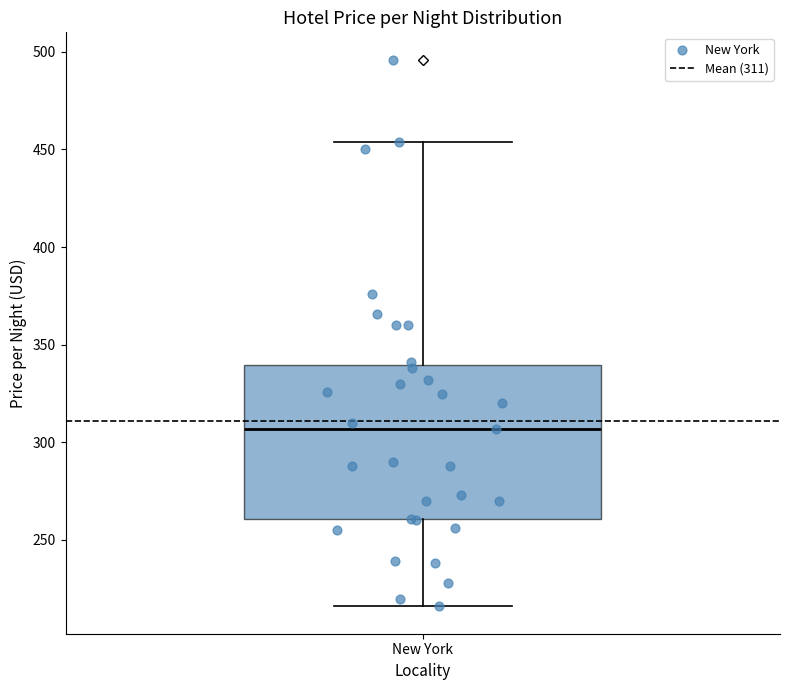

Where does the lower whisker of the box for New York end on the y-axis? The values are not printed on the chart, so give them approximately, as read against the axis.

215